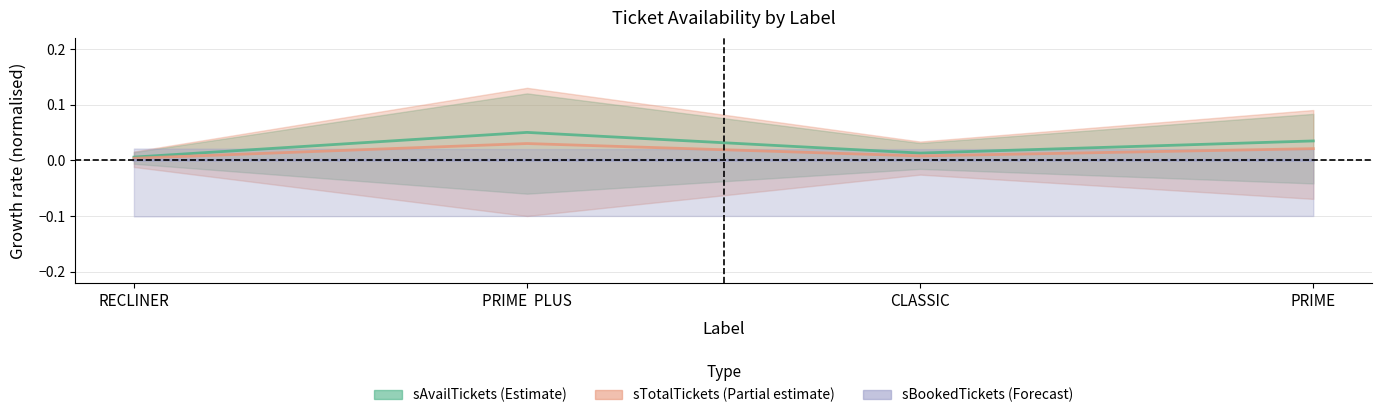

True or false: sTotalTickets and sBookedTickets cross at least once.

False